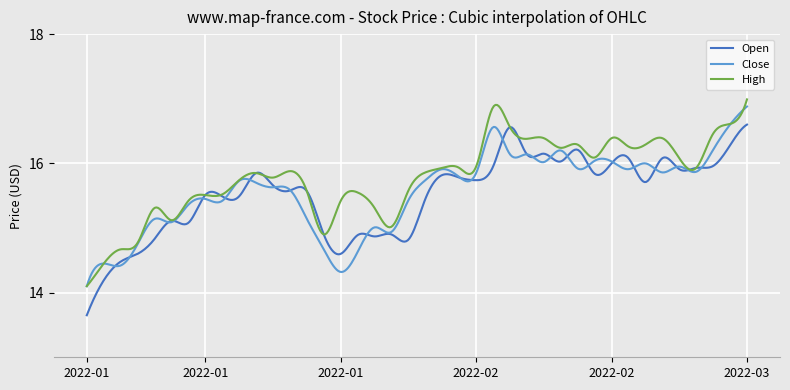

What is the smallest value displayed?

13.6